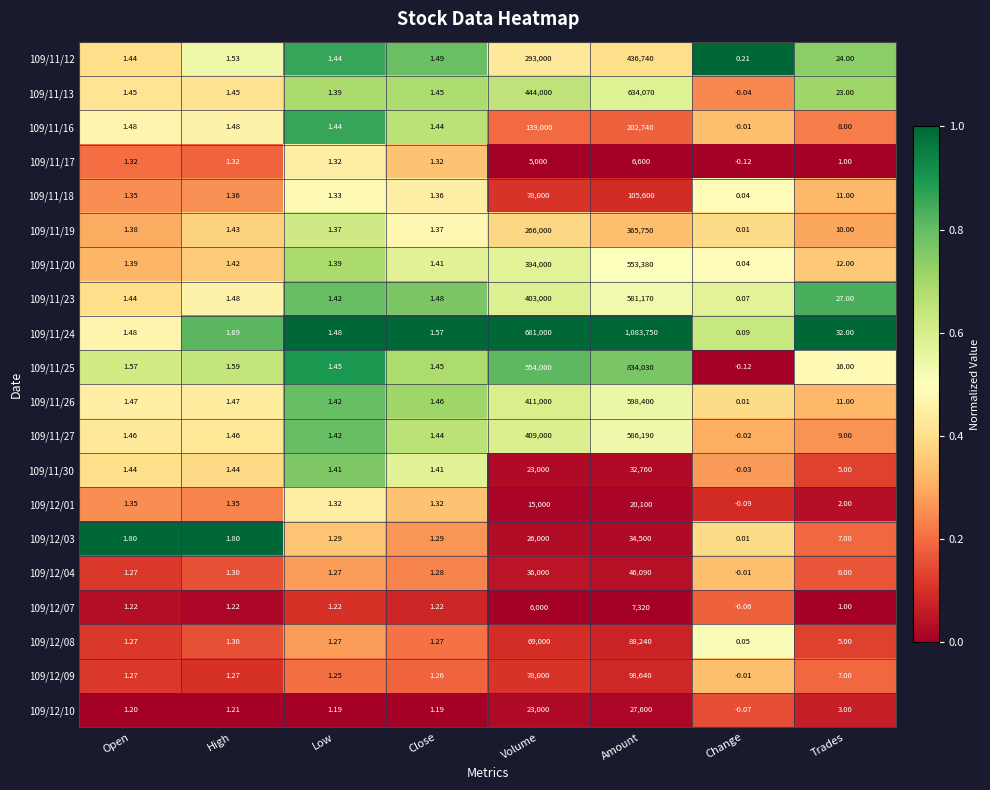

How many distinct data groups are displayed?

20